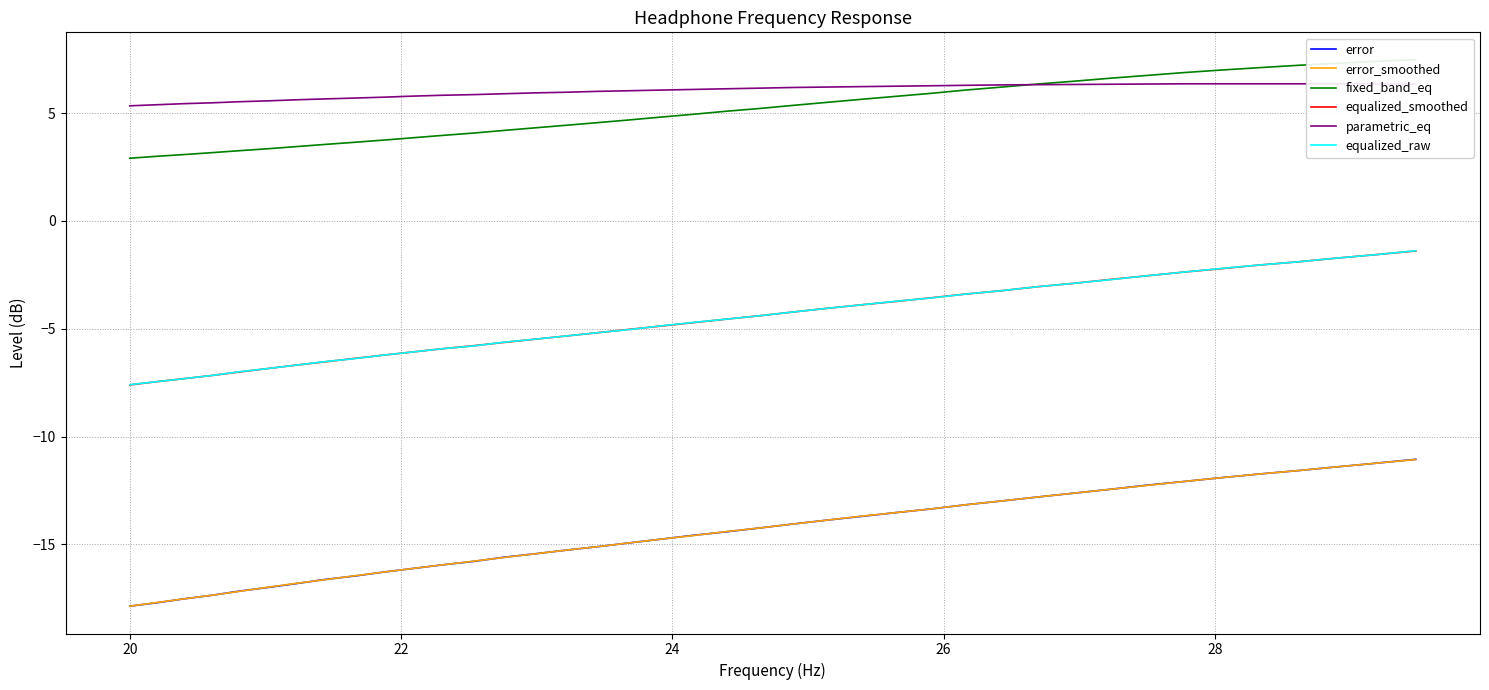

True or false: equalized_smoothed and error intersect in this chart.

False